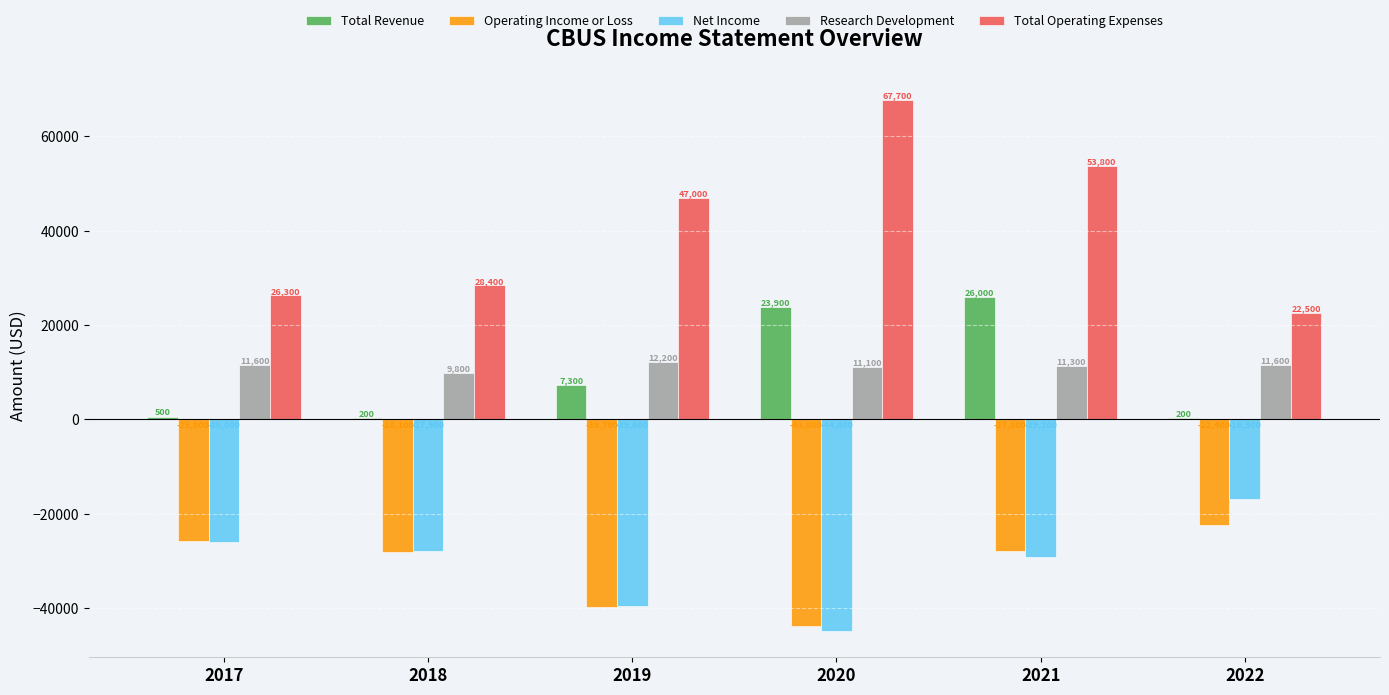

Are the bars grouped side by side (vs. stacked)?

Yes